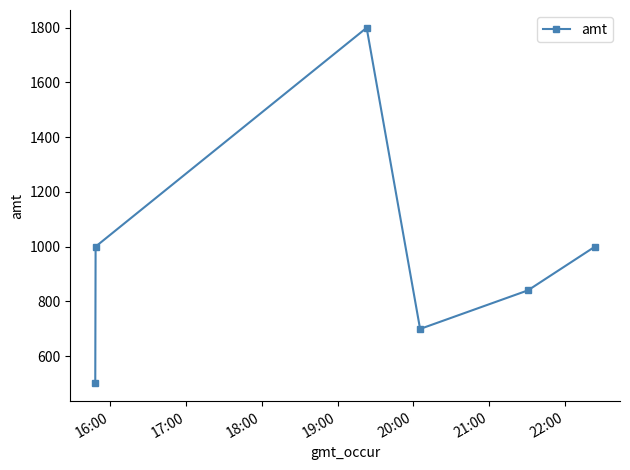

How many lines are shown in the chart?

1